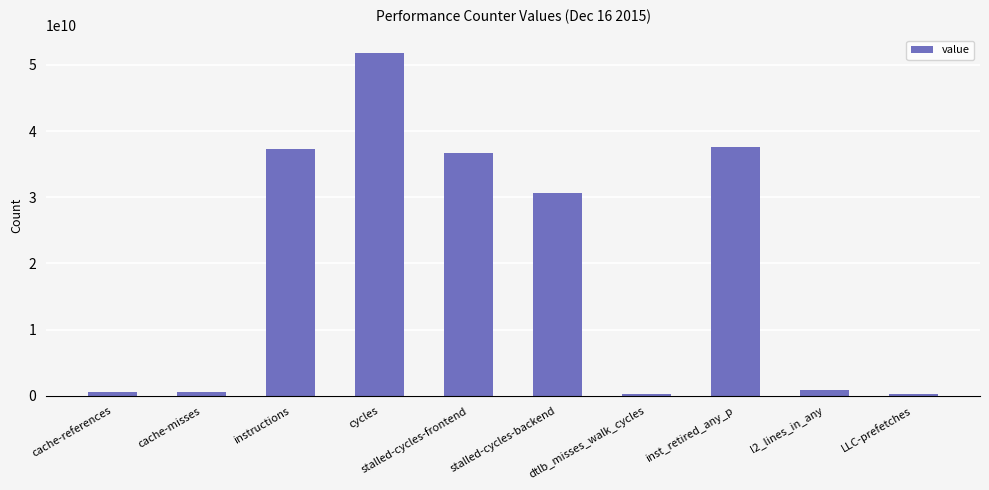

Approximately how many times larger is the value at stalled-cycles-backend compared to stalled-cycles-frontend?

0.8